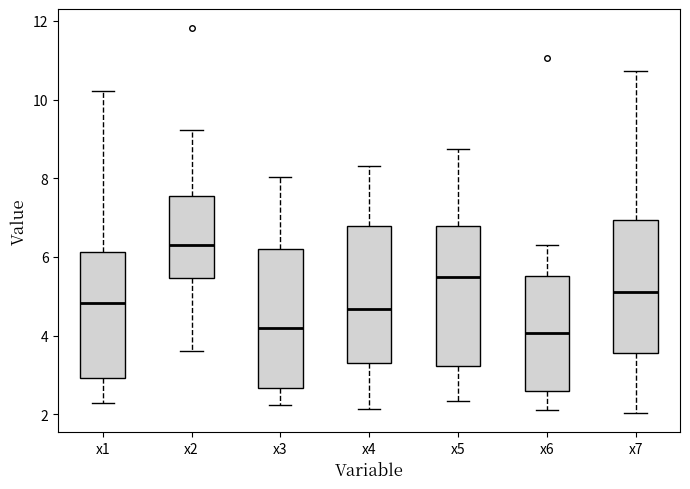

Reading left to right, read every box against the y-axis: the position of its median line, the range the box covers, and the ends of its whiskers. The values are not printed on the chart, so give them approximately, as read against the axis.

x1: median 4.8, box 3.0 to 6.2, whiskers 2.2 to 10.2
x2: median 6.2, box 5.4 to 7.6, whiskers 3.6 to 9.2
x3: median 4.2, box 2.6 to 6.2, whiskers 2.2 to 8.0
x4: median 4.6, box 3.2 to 6.8, whiskers 2.2 to 8.4
x5: median 5.4, box 3.2 to 6.8, whiskers 2.4 to 8.8
x6: median 4.0, box 2.6 to 5.6, whiskers 2.2 to 6.2
x7: median 5.2, box 3.6 to 7.0, whiskers 2.0 to 10.8